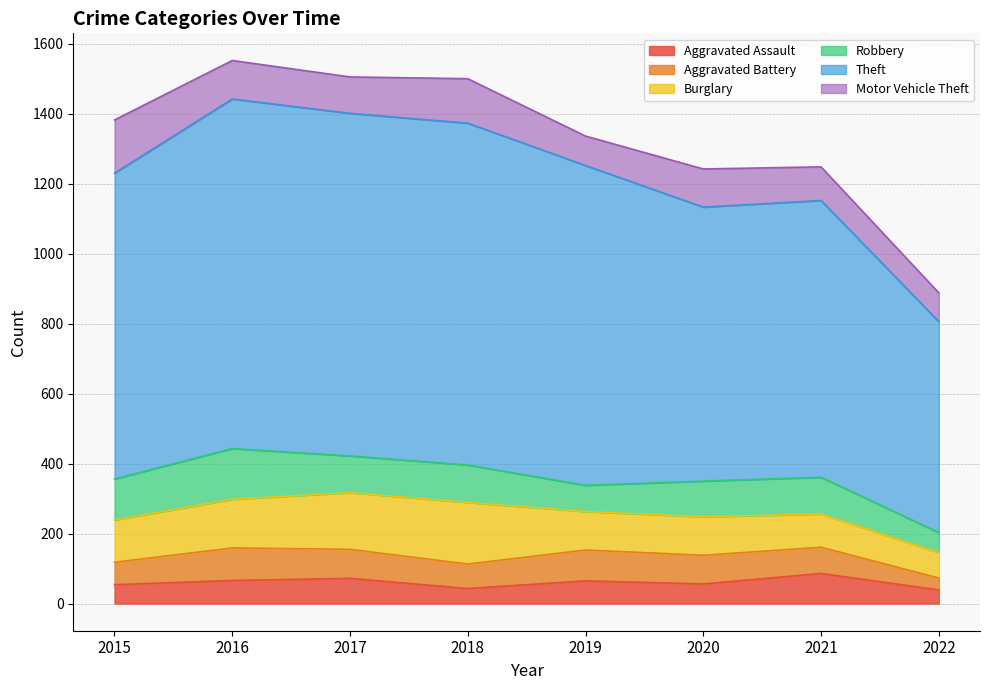

What is the total value across all series at 2022?

888